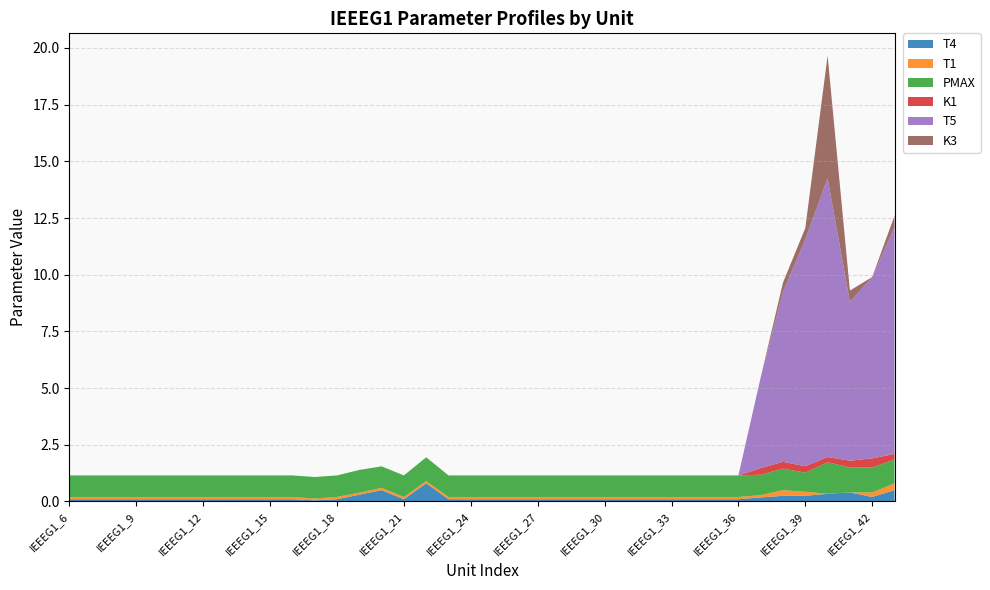

Reading right to left, transcribe all the data shown in this chart.

T4: IEEEG1_43=0.5	IEEEG1_42=0.2	IEEEG1_41=0.4	IEEEG1_40=0.3	IEEEG1_39=0.2	IEEEG1_38=0.2	IEEEG1_37=0.2	IEEEG1_36=0.1	IEEEG1_35=0.1	IEEEG1_34=0.1	IEEEG1_33=0.1	IEEEG1_32=0.1	IEEEG1_31=0.1	IEEEG1_30=0.1	IEEEG1_29=0.1	IEEEG1_28=0.1	IEEEG1_27=0.1	IEEEG1_26=0.1	IEEEG1_25=0.1	IEEEG1_24=0.1	IEEEG1_23=0.1	IEEEG1_22=0.8	IEEEG1_21=0.1	IEEEG1_20=0.5	IEEEG1_19=0.3	IEEEG1_18=0.1	IEEEG1_17=0.1	IEEEG1_16=0.1	IEEEG1_15=0.1	IEEEG1_14=0.1	IEEEG1_13=0.1	IEEEG1_12=0.1	IEEEG1_11=0.1	IEEEG1_10=0.1	IEEEG1_9=0.1	IEEEG1_8=0.1	IEEEG1_7=0.1	IEEEG1_6=0.1
T1: IEEEG1_43=0.3	IEEEG1_42=0.2	IEEEG1_41=0.0	IEEEG1_40=0.0	IEEEG1_39=0.2	IEEEG1_38=0.2	IEEEG1_37=0.1	IEEEG1_36=0.1	IEEEG1_35=0.1	IEEEG1_34=0.1	IEEEG1_33=0.1	IEEEG1_32=0.1	IEEEG1_31=0.1	IEEEG1_30=0.1	IEEEG1_29=0.1	IEEEG1_28=0.1	IEEEG1_27=0.1	IEEEG1_26=0.1	IEEEG1_25=0.1	IEEEG1_24=0.1	IEEEG1_23=0.1	IEEEG1_22=0.1	IEEEG1_21=0.1	IEEEG1_20=0.1	IEEEG1_19=0.1	IEEEG1_18=0.1	IEEEG1_17=0.1	IEEEG1_16=0.1	IEEEG1_15=0.1	IEEEG1_14=0.1	IEEEG1_13=0.1	IEEEG1_12=0.1	IEEEG1_11=0.1	IEEEG1_10=0.1	IEEEG1_9=0.1	IEEEG1_8=0.1	IEEEG1_7=0.1	IEEEG1_6=0.1
PMAX: IEEEG1_43=1.0	IEEEG1_42=1.1	IEEEG1_41=1.1	IEEEG1_40=1.4	IEEEG1_39=0.8	IEEEG1_38=0.9	IEEEG1_37=0.9	IEEEG1_36=0.9	IEEEG1_35=0.9	IEEEG1_34=0.9	IEEEG1_33=0.9	IEEEG1_32=0.9	IEEEG1_31=0.9	IEEEG1_30=0.9	IEEEG1_29=0.9	IEEEG1_28=0.9	IEEEG1_27=0.9	IEEEG1_26=0.9	IEEEG1_25=0.9	IEEEG1_24=0.9	IEEEG1_23=0.9	IEEEG1_22=1.1	IEEEG1_21=0.9	IEEEG1_20=0.9	IEEEG1_19=1.0	IEEEG1_18=0.9	IEEEG1_17=0.9	IEEEG1_16=0.9	IEEEG1_15=0.9	IEEEG1_14=0.9	IEEEG1_13=0.9	IEEEG1_12=0.9	IEEEG1_11=0.9	IEEEG1_10=0.9	IEEEG1_9=0.9	IEEEG1_8=0.9	IEEEG1_7=0.9	IEEEG1_6=0.9
K1: IEEEG1_43=0.2	IEEEG1_42=0.4	IEEEG1_41=0.3	IEEEG1_40=0.2	IEEEG1_39=0.3	IEEEG1_38=0.3	IEEEG1_37=0.3	IEEEG1_36=0.0	IEEEG1_35=0.0	IEEEG1_34=0.0	IEEEG1_33=0.0	IEEEG1_32=0.0	IEEEG1_31=0.0	IEEEG1_30=0.0	IEEEG1_29=0.0	IEEEG1_28=0.0	IEEEG1_27=0.0	IEEEG1_26=0.0	IEEEG1_25=0.0	IEEEG1_24=0.0	IEEEG1_23=0.0	IEEEG1_22=0.0	IEEEG1_21=0.0	IEEEG1_20=0.0	IEEEG1_19=0.0	IEEEG1_18=0.0	IEEEG1_17=0.0	IEEEG1_16=0.0	IEEEG1_15=0.0	IEEEG1_14=0.0	IEEEG1_13=0.0	IEEEG1_12=0.0	IEEEG1_11=0.0	IEEEG1_10=0.0	IEEEG1_9=0.0	IEEEG1_8=0.0	IEEEG1_7=0.0	IEEEG1_6=0.0
T5: IEEEG1_43=10.0	IEEEG1_42=8.0	IEEEG1_41=7.0	IEEEG1_40=12.3	IEEEG1_39=10.0	IEEEG1_38=7.5	IEEEG1_37=4.0	IEEEG1_36=0.0	IEEEG1_35=0.0	IEEEG1_34=0.0	IEEEG1_33=0.0	IEEEG1_32=0.0	IEEEG1_31=0.0	IEEEG1_30=0.0	IEEEG1_29=0.0	IEEEG1_28=0.0	IEEEG1_27=0.0	IEEEG1_26=0.0	IEEEG1_25=0.0	IEEEG1_24=0.0	IEEEG1_23=0.0	IEEEG1_22=0.0	IEEEG1_21=0.0	IEEEG1_20=0.0	IEEEG1_19=0.0	IEEEG1_18=0.0	IEEEG1_17=0.0	IEEEG1_16=0.0	IEEEG1_15=0.0	IEEEG1_14=0.0	IEEEG1_13=0.0	IEEEG1_12=0.0	IEEEG1_11=0.0	IEEEG1_10=0.0	IEEEG1_9=0.0	IEEEG1_8=0.0	IEEEG1_7=0.0	IEEEG1_6=0.0
K3: IEEEG1_43=0.5	IEEEG1_42=0.0	IEEEG1_41=0.5	IEEEG1_40=5.4	IEEEG1_39=0.5	IEEEG1_38=0.4	IEEEG1_37=0.0	IEEEG1_36=0.0	IEEEG1_35=0.0	IEEEG1_34=0.0	IEEEG1_33=0.0	IEEEG1_32=0.0	IEEEG1_31=0.0	IEEEG1_30=0.0	IEEEG1_29=0.0	IEEEG1_28=0.0	IEEEG1_27=0.0	IEEEG1_26=0.0	IEEEG1_25=0.0	IEEEG1_24=0.0	IEEEG1_23=0.0	IEEEG1_22=0.0	IEEEG1_21=0.0	IEEEG1_20=0.0	IEEEG1_19=0.0	IEEEG1_18=0.0	IEEEG1_17=0.0	IEEEG1_16=0.0	IEEEG1_15=0.0	IEEEG1_14=0.0	IEEEG1_13=0.0	IEEEG1_12=0.0	IEEEG1_11=0.0	IEEEG1_10=0.0	IEEEG1_9=0.0	IEEEG1_8=0.0	IEEEG1_7=0.0	IEEEG1_6=0.0